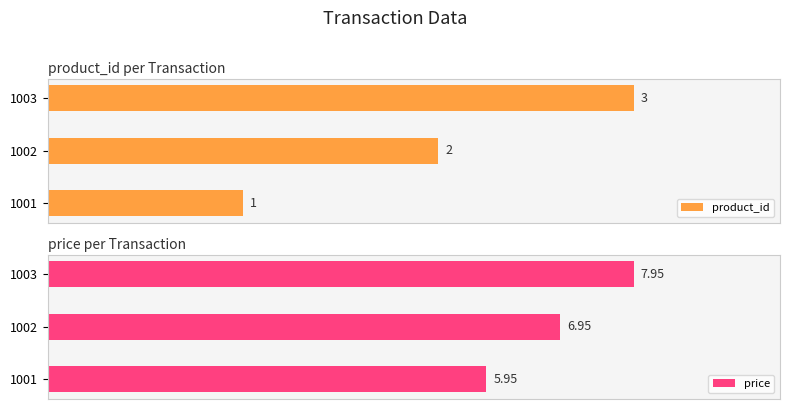

Count the number of data series in this chart.

2